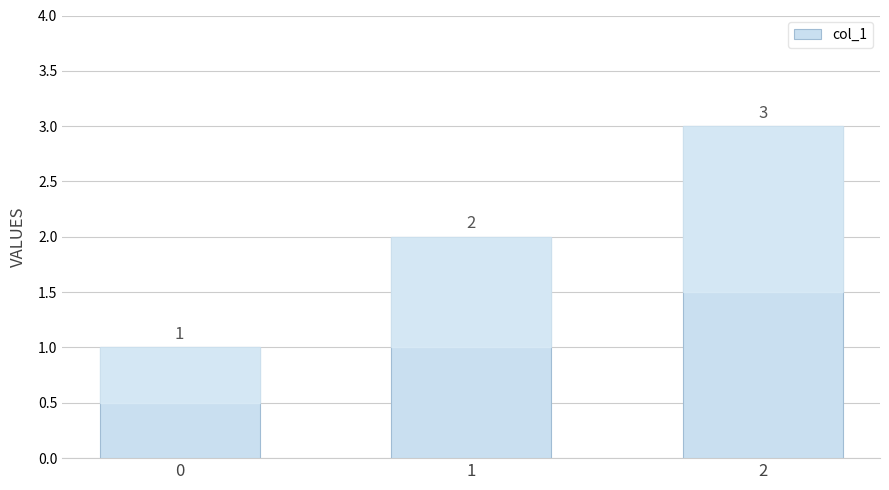

What is the change in value from 0 to 2?

+2